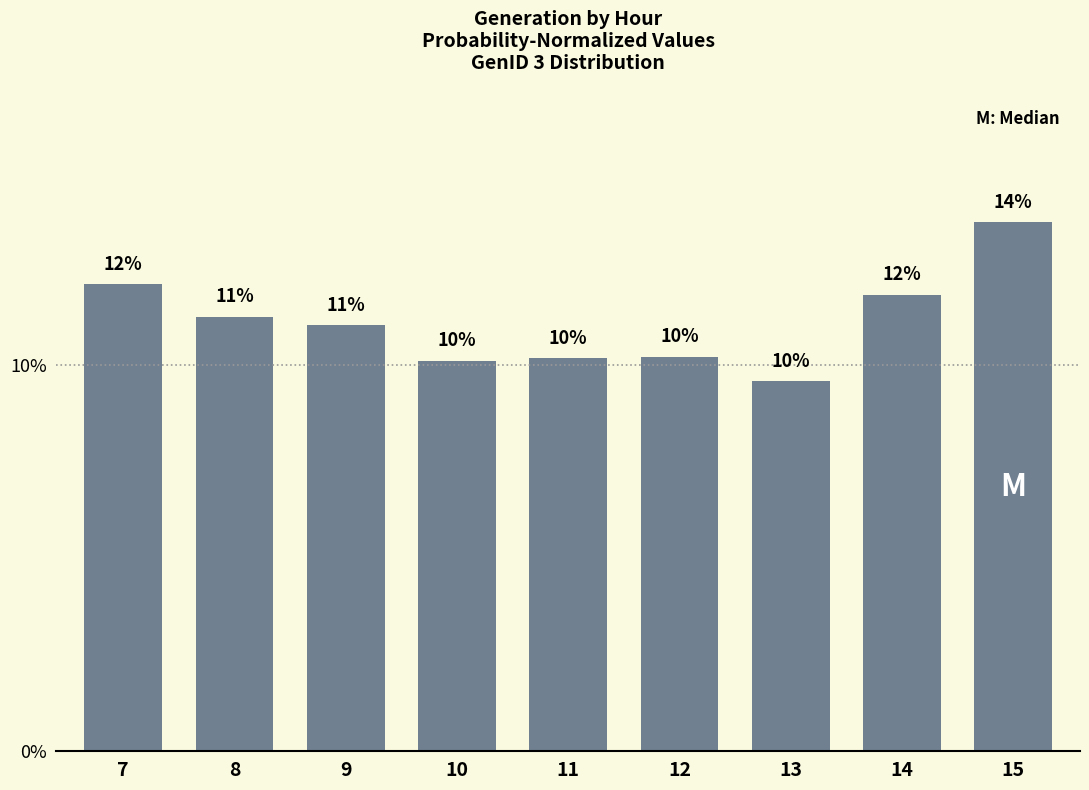

What is the approximate value at 15?

0.1